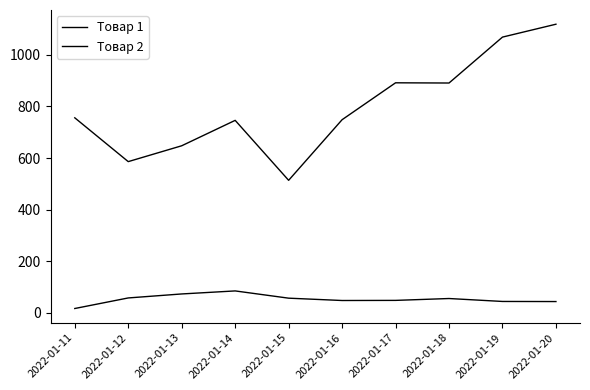

In Товар 2, how many points are lower than both neighbors (excluding endpoints)?

3